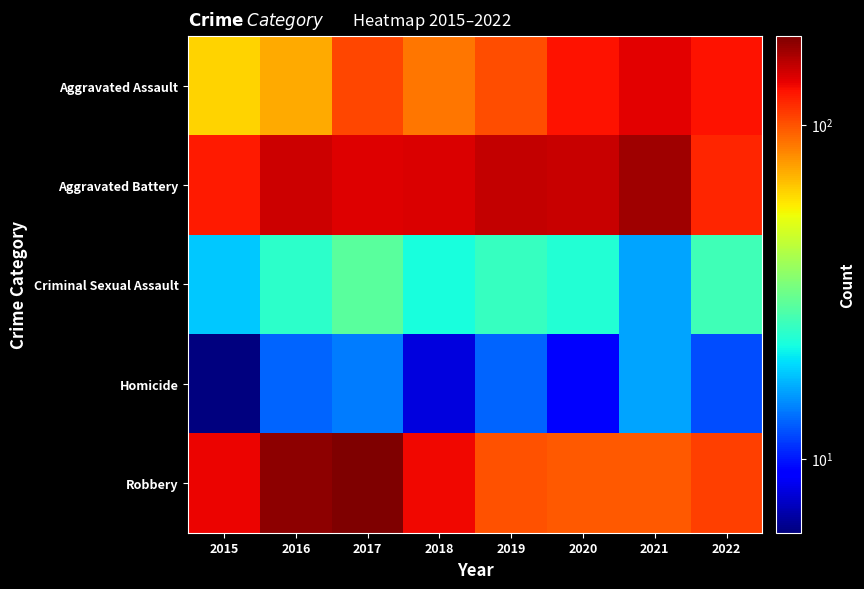

What is the maximum value shown in the chart?

184